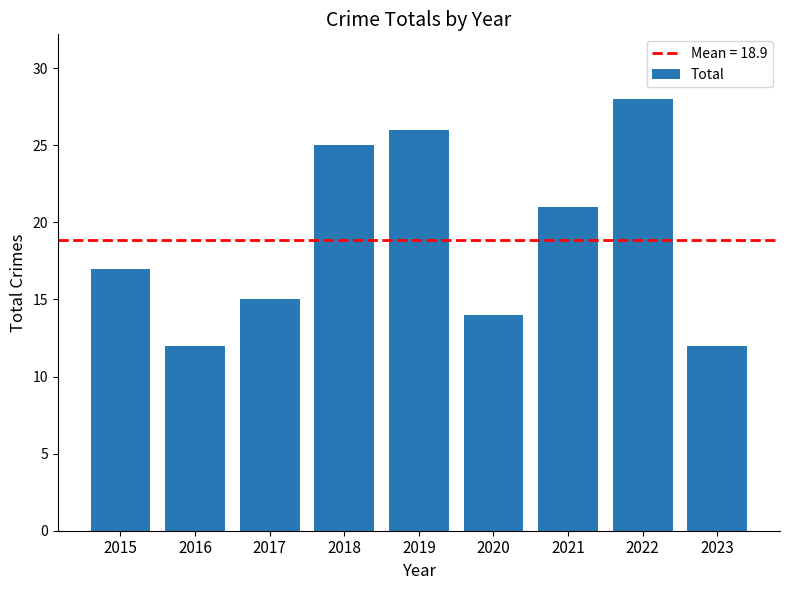

Reading right to left, list all the values displayed in this chart.

2023=12	2022=28	2021=21	2020=14	2019=26	2018=25	2017=15	2016=12	2015=17